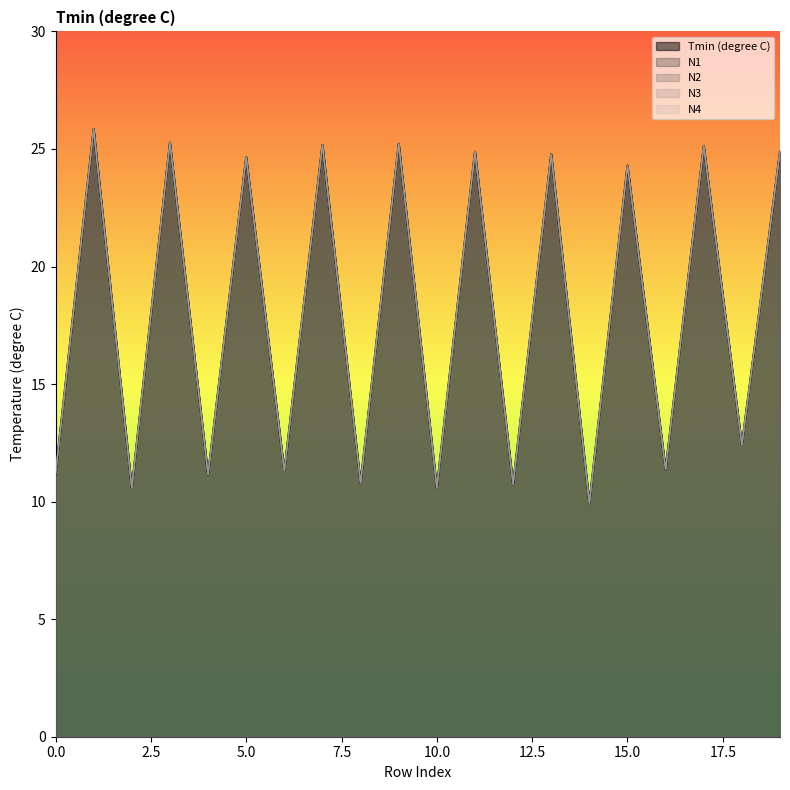

In N1, how many points are higher than both neighbors (excluding endpoints)?

9